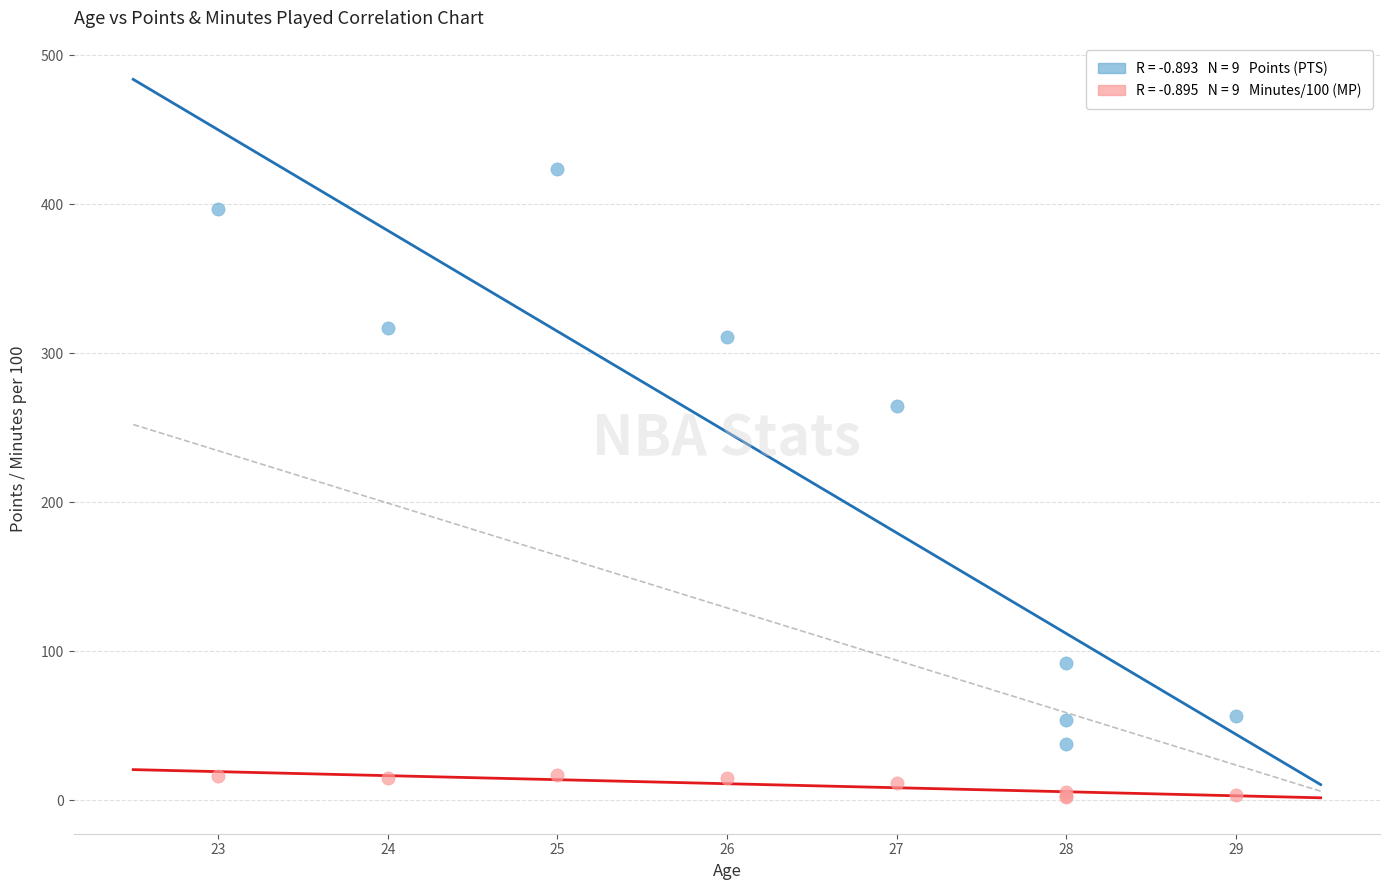

Across all series, what Y value is closest to 213?

265.0